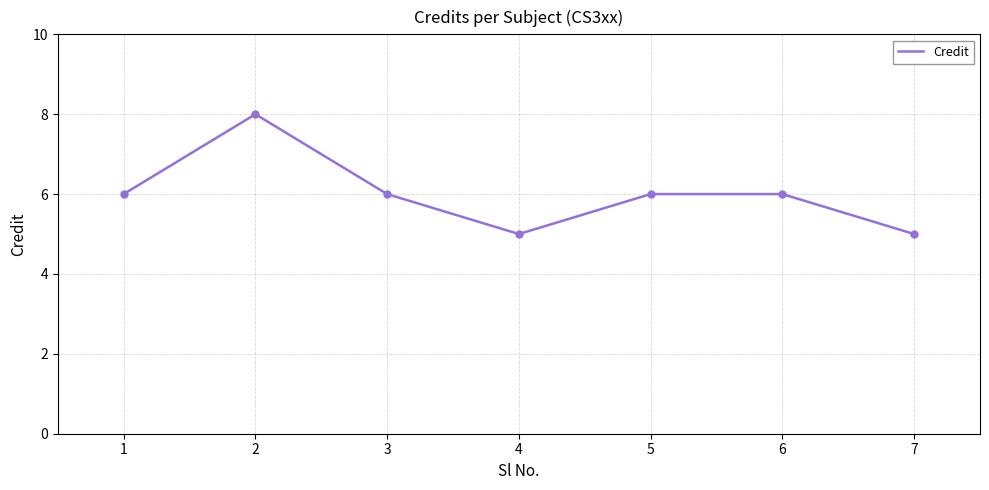

What is the greatest value displayed?

8